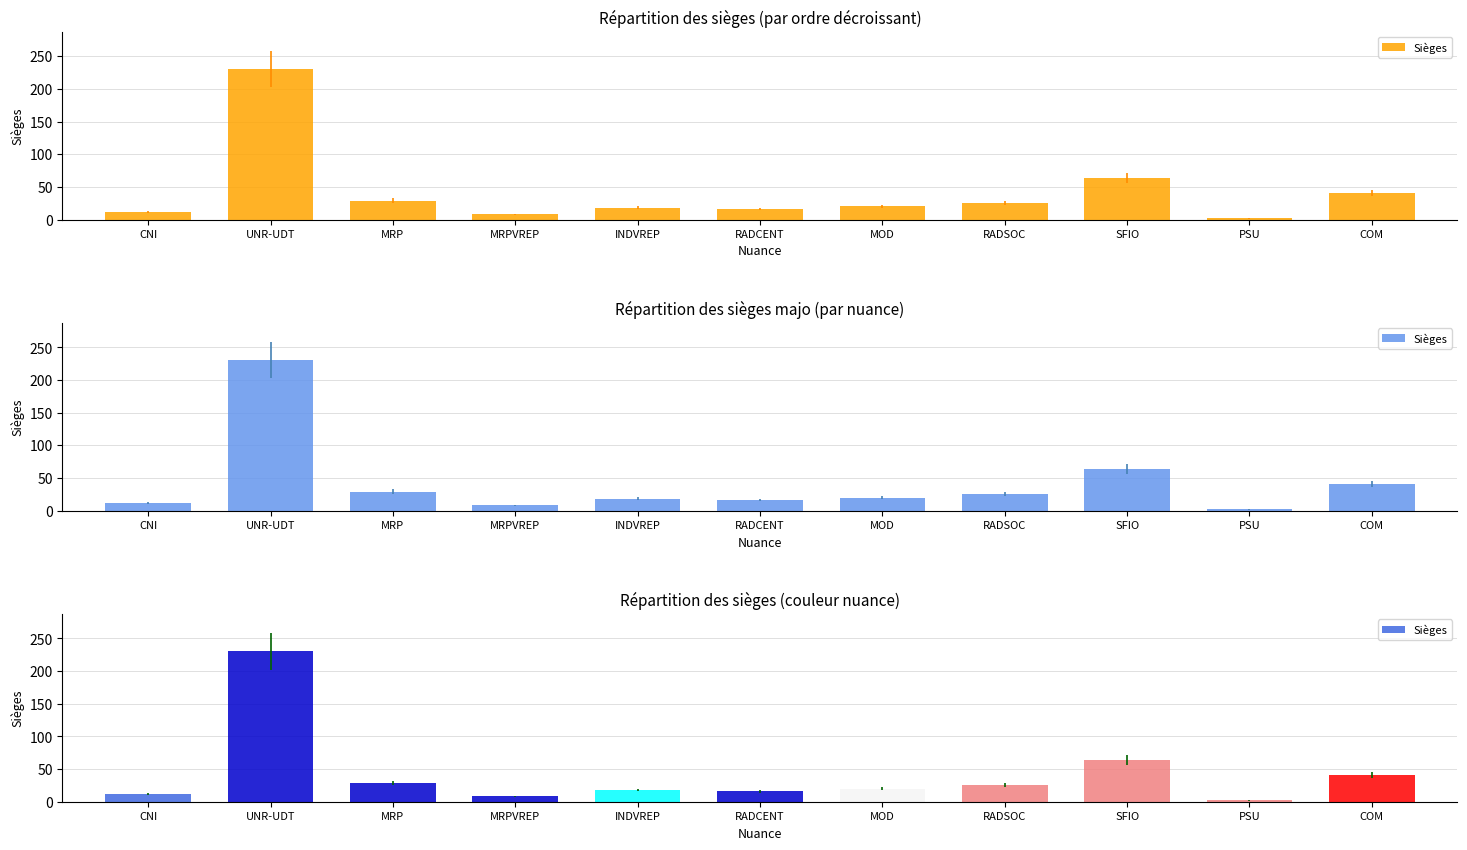

List the labels in order of value, largest first.

UNR-UDT, SFIO, COM, MRP, RADSOC, MOD, INDVREP, RADCENT, CNI, MRPVREP, PSU